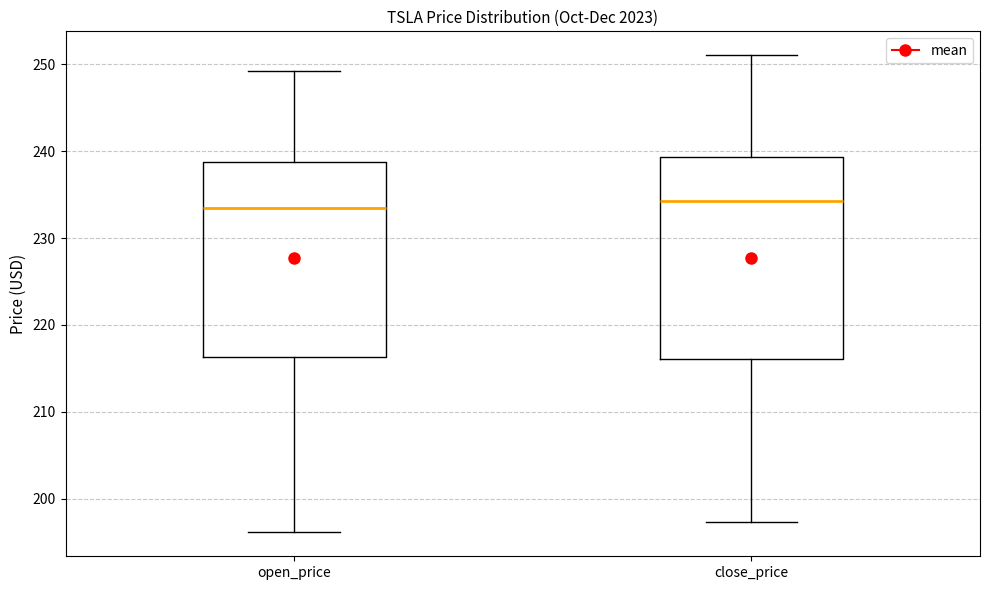

Where does the upper whisker of the box for close_price end on the y-axis? The values are not printed on the chart, so give them approximately, as read against the axis.

251